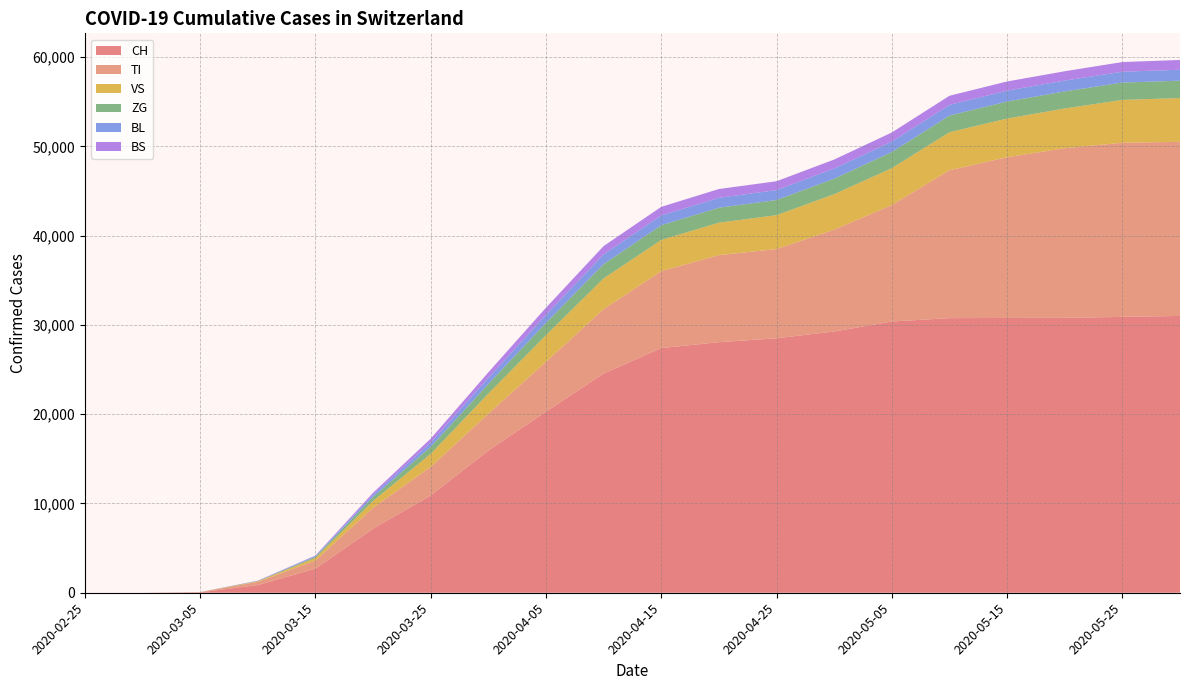

Where does the TI series first go above 8616?

2020-04-20